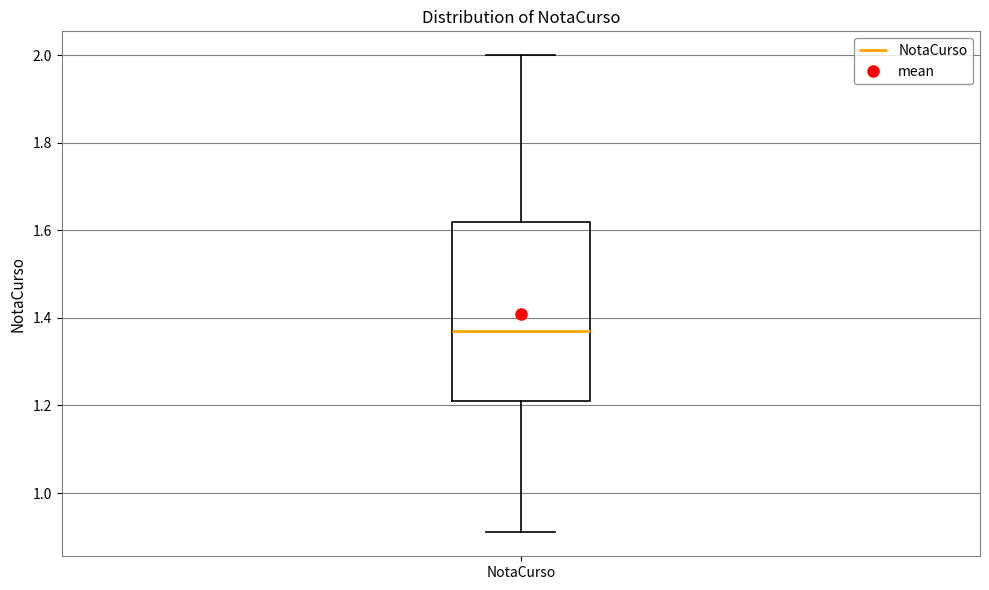

Read this box plot against the y-axis: the position of the median line, the range covered by the box, and the ends of both whiskers. The values are not printed on the chart, so give them approximately, as read against the axis.

median 1.38, box 1.22 to 1.62, whiskers 0.92 to 2.00